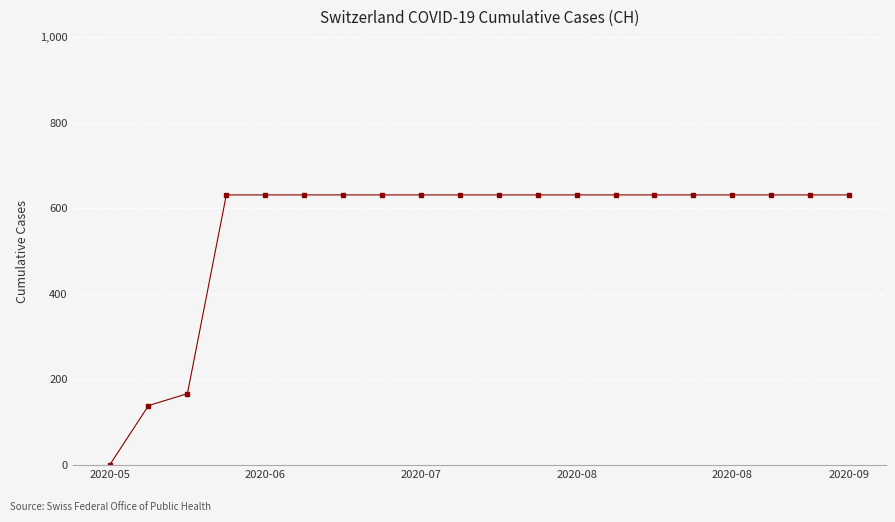

What is the greatest value displayed?

631